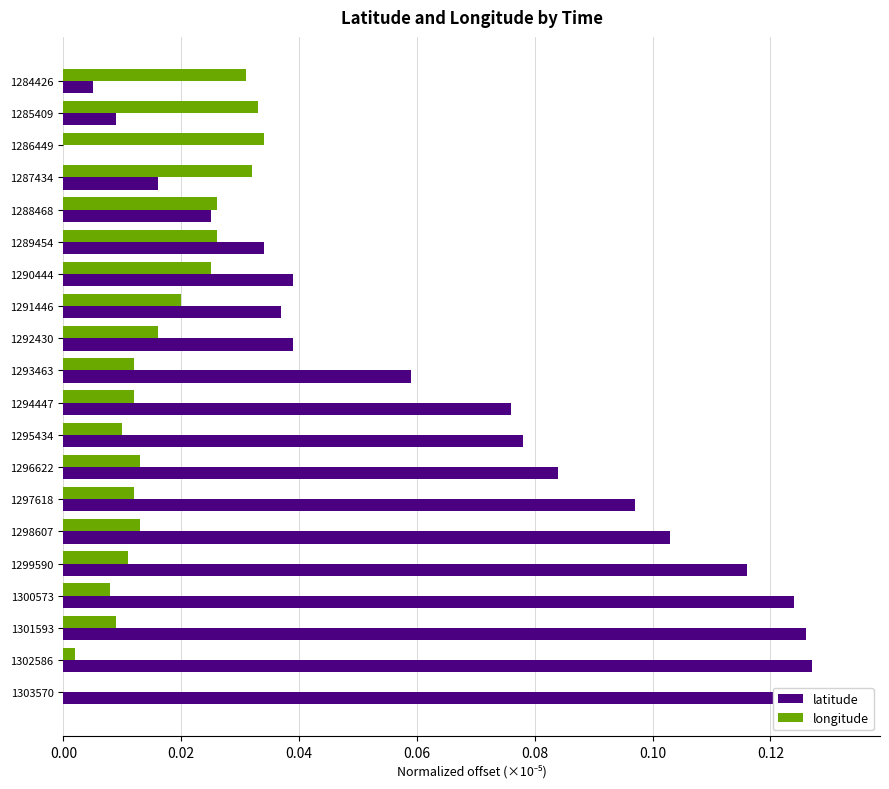

What are all the series names shown in the legend?

latitude, longitude